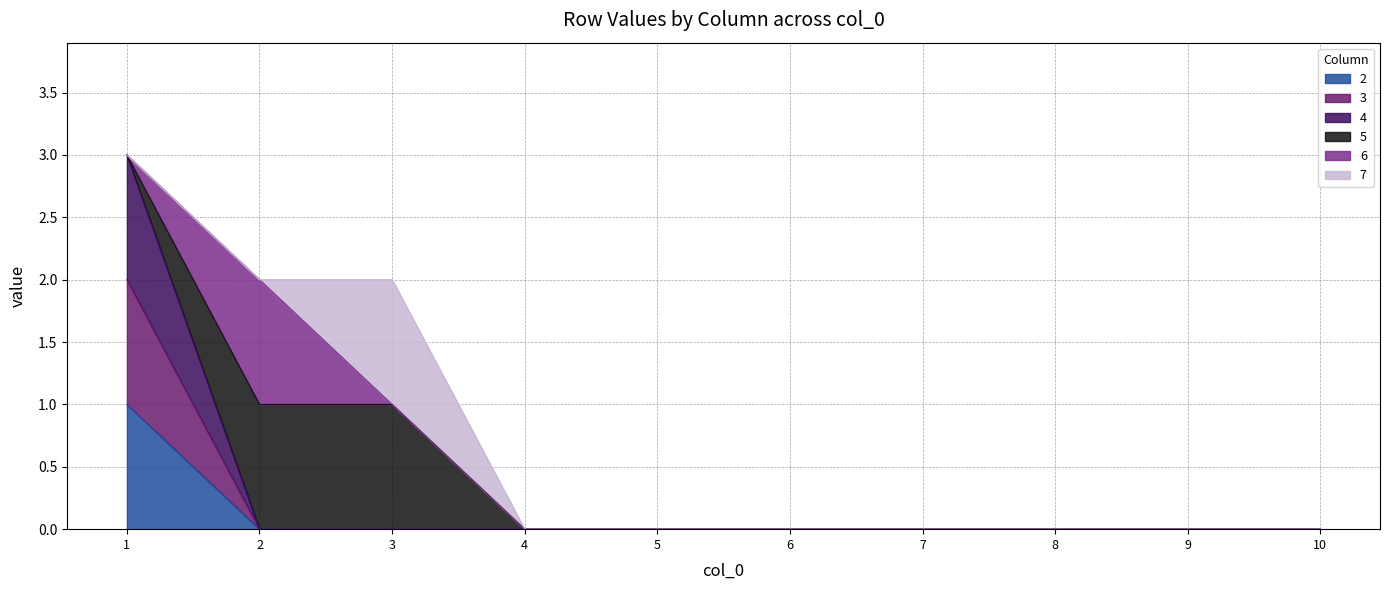

Does the chart display data point markers on the line(s)?

No